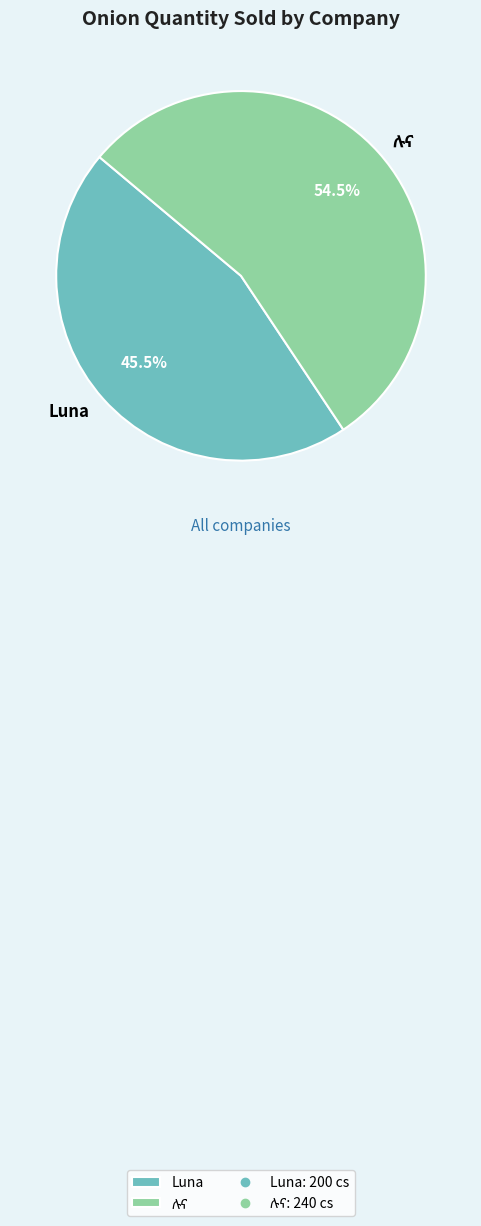

Does Luna represent more than half of the total?

No